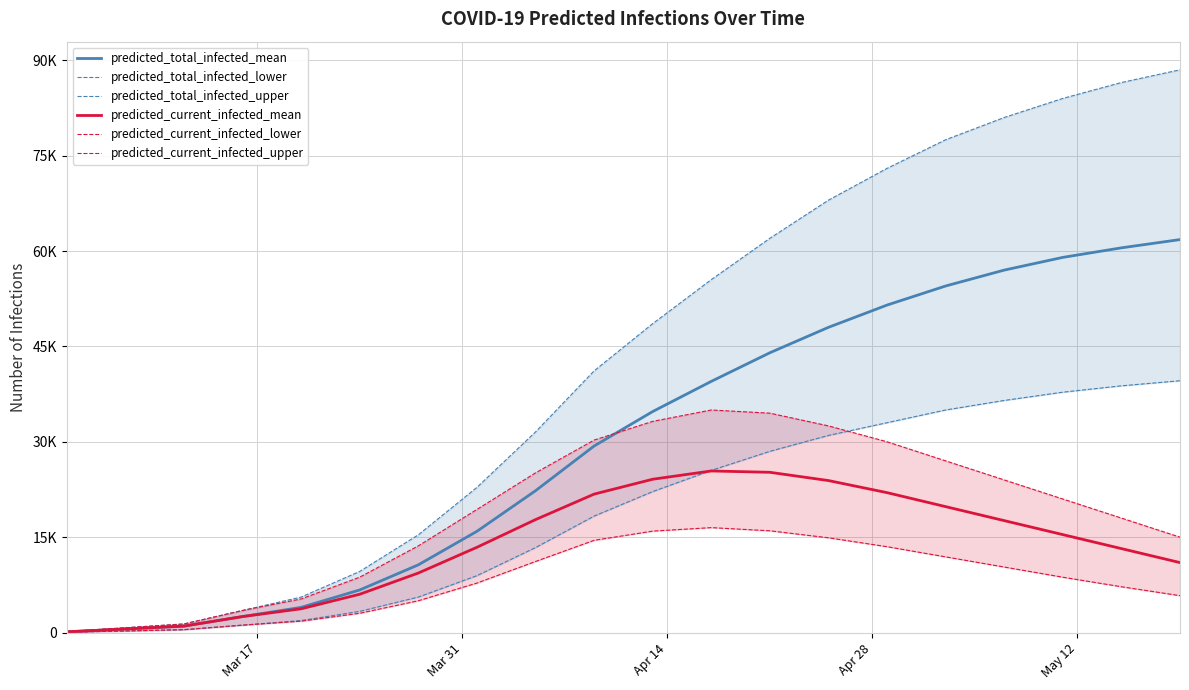

How many categories are shown in the chart?

20